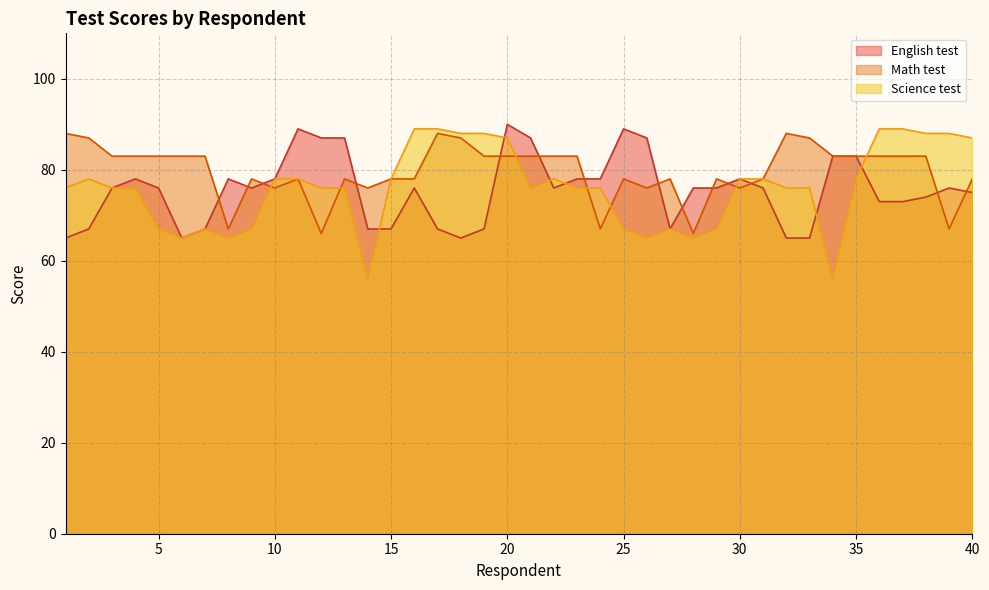

What is the value of the English test point at the 2nd from the left?

67